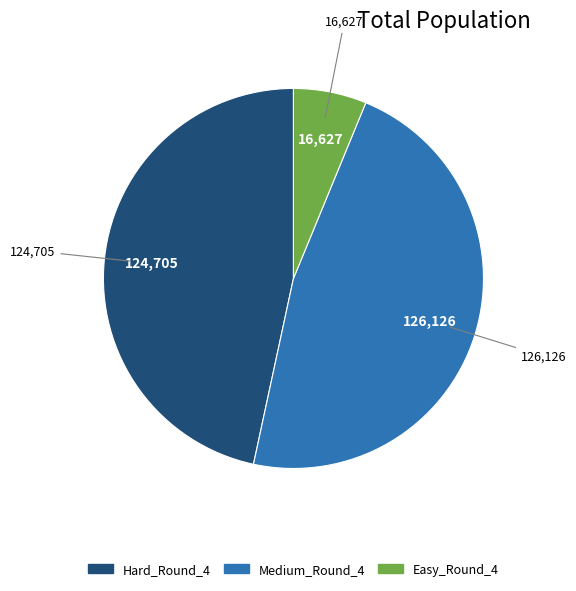

How many slices are in this pie chart?

3